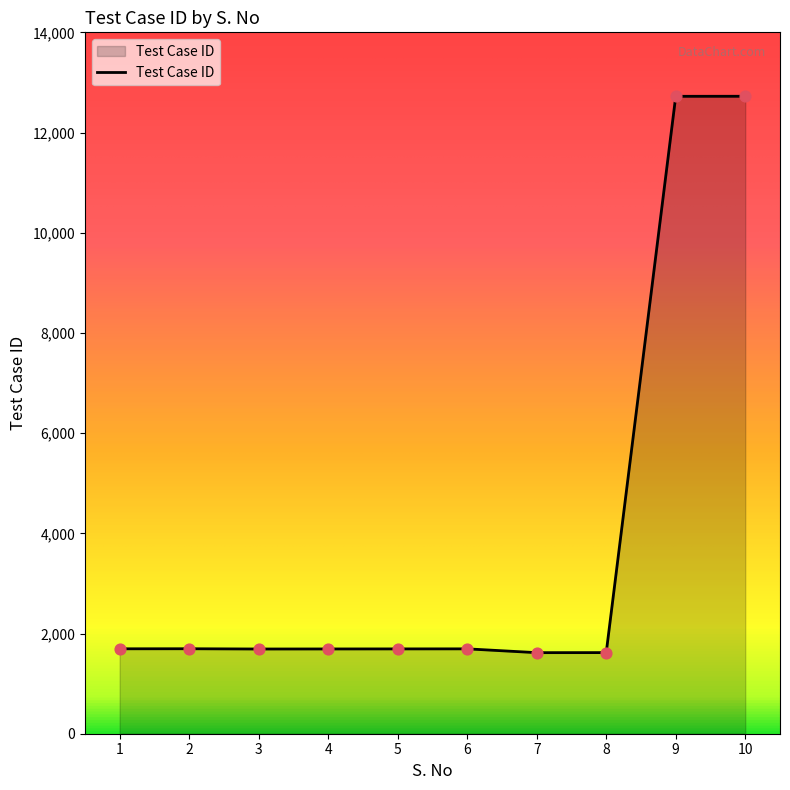

Approximately how many times larger is the value at 5 compared to 7?

1.0